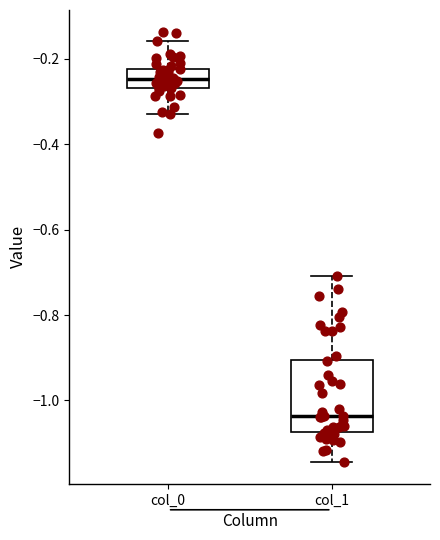

Which box's median line is the lowest?

col_1